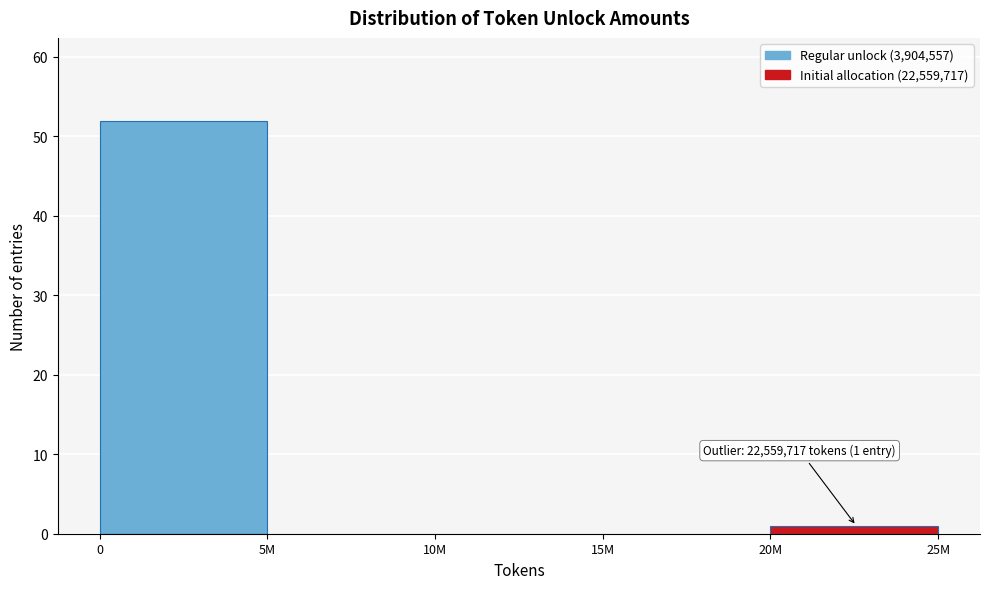

Reading right to left, extract all data points from this chart.

20M=1	15M=0	10M=0	5M=0	0=52